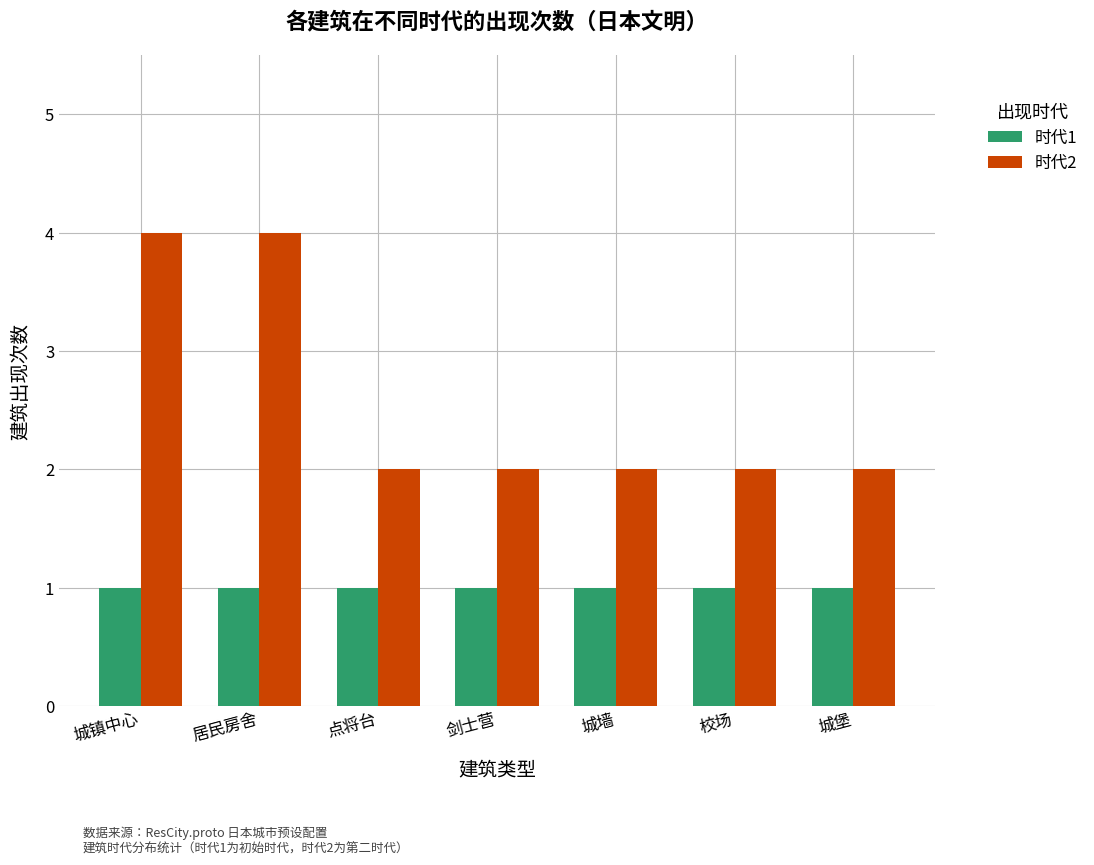

Count the 时代2 values in the range 2 to 4.

7